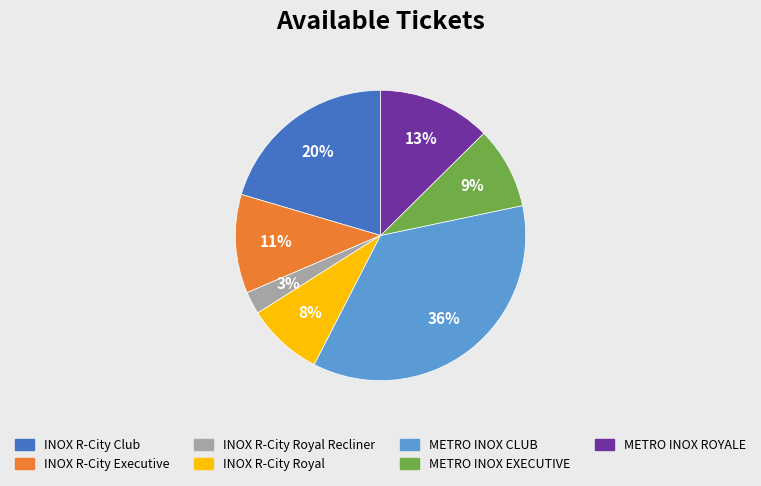

Is there any slice that represents more than half of the pie?

No